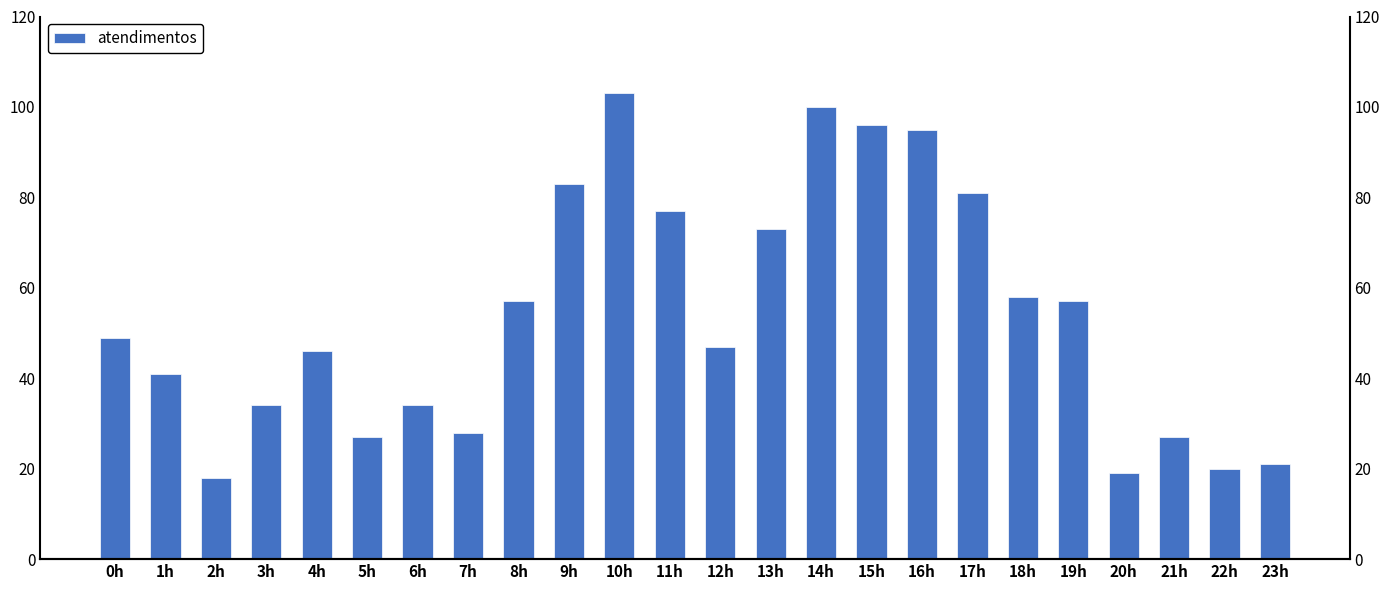

What is the ratio of the value at 7h to the value at 12h?

0.6